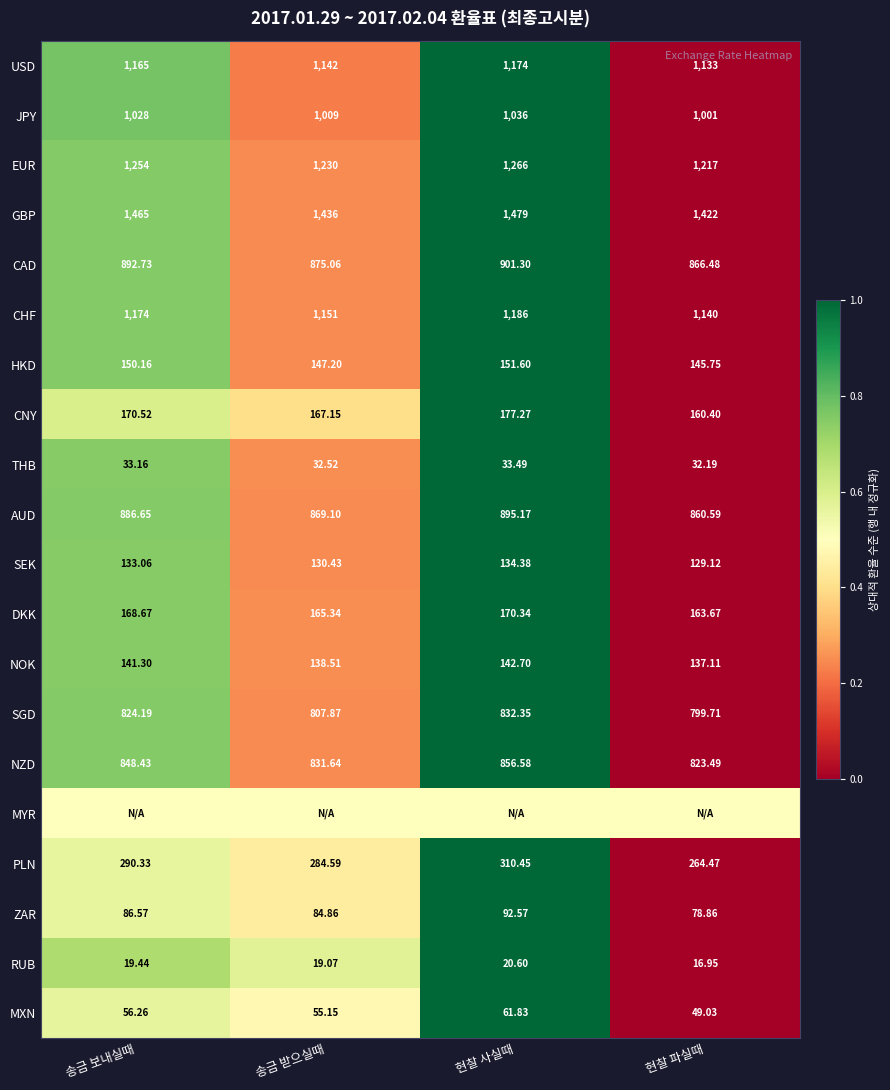

Which category has the lowest value in the PLN series?

현찰 파실때